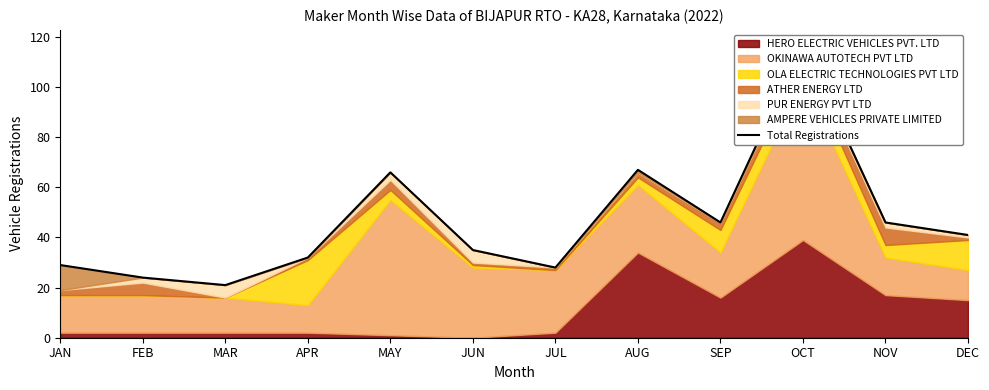

At which category does the chart reach its minimum across all series?

MAR